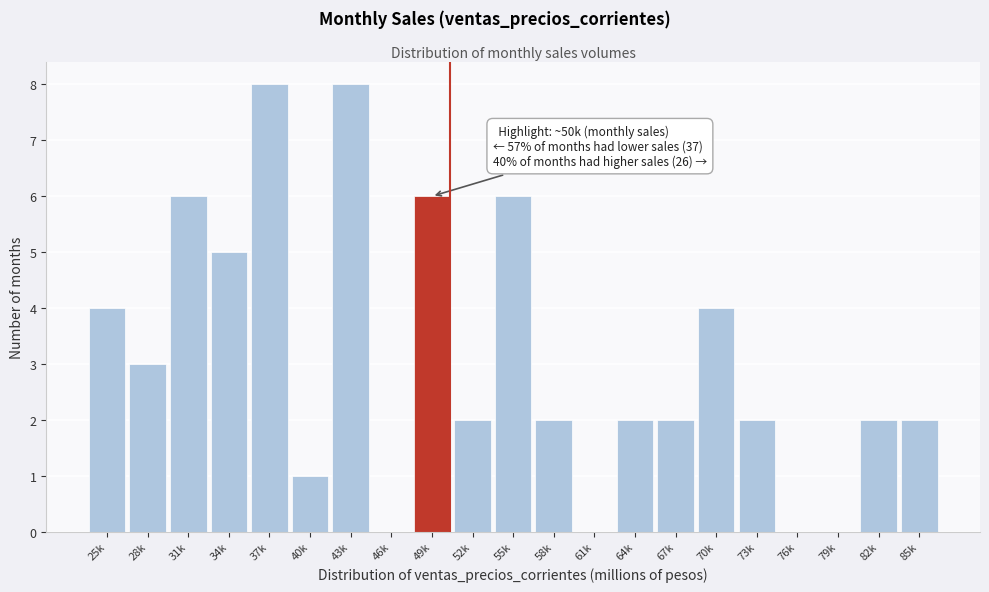

Reading left to right, transcribe all the data shown in this chart.

25k=4	28k=3	31k=6	34k=5	37k=8	40k=1	43k=8	46k=0	49k=6	52k=2	55k=6	58k=2	61k=0	64k=2	67k=2	70k=4	73k=2	76k=0	79k=0	82k=2	85k=2